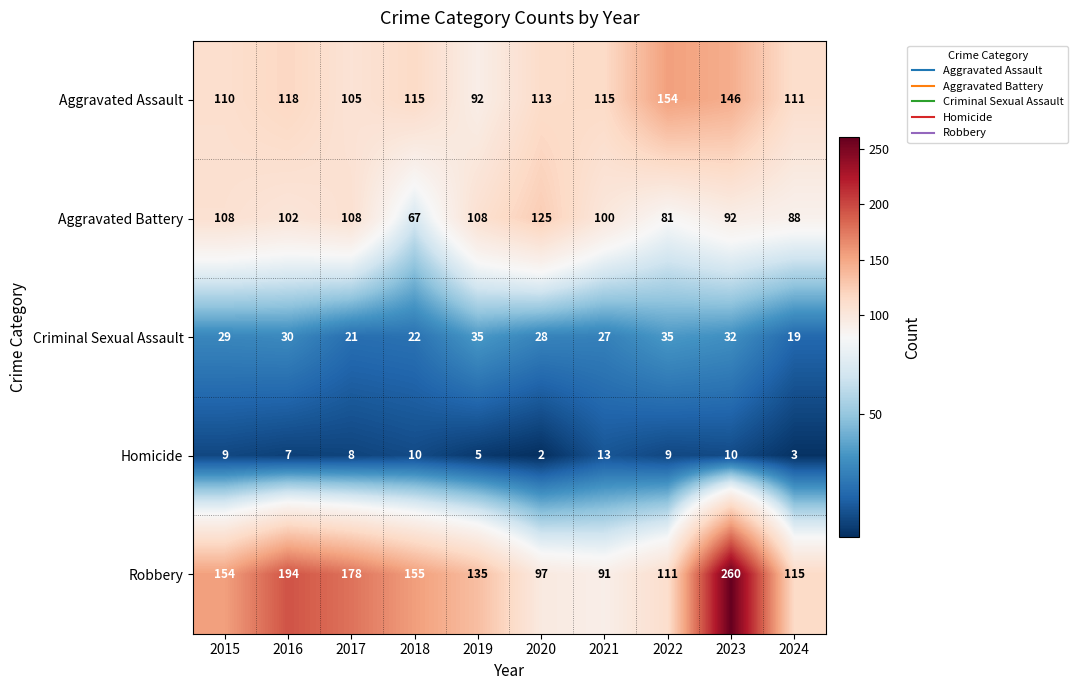

Which series has the largest total across all categories?

Robbery